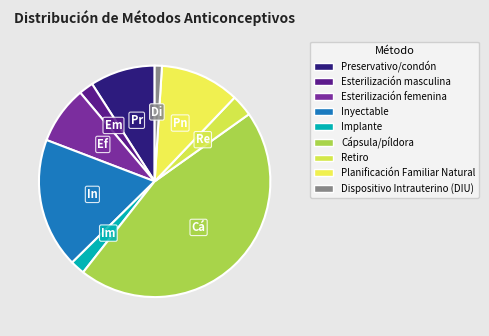

To the nearest percent, what is the average slice percentage?

11%